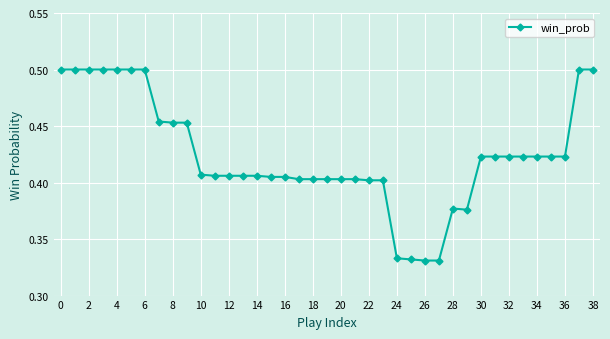

Count the number of categories in the chart.

39